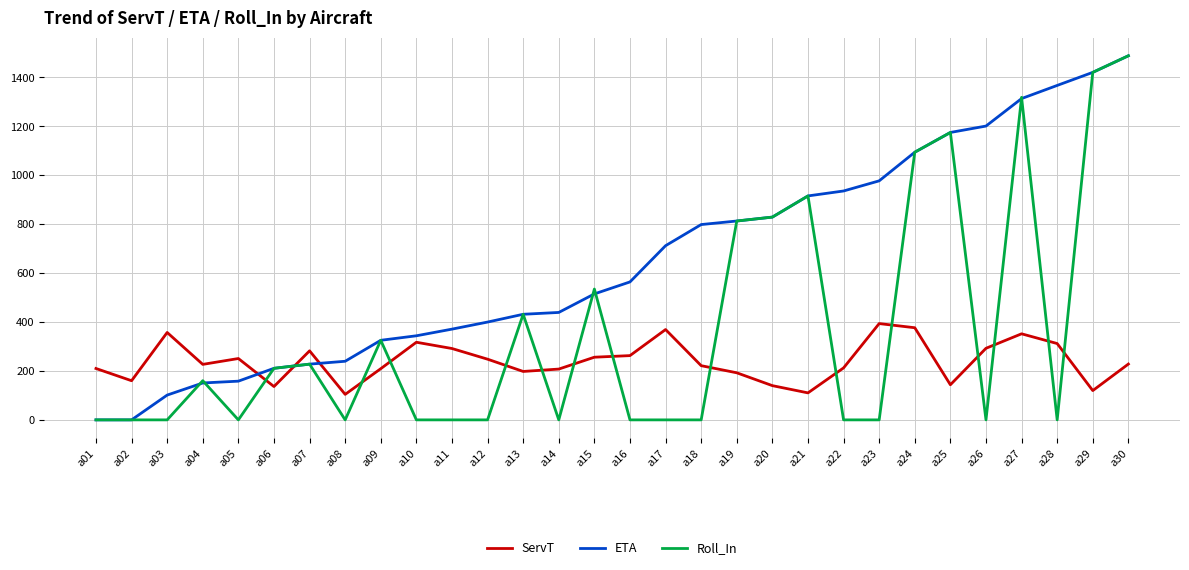

The value of ServT at a30 is 134.1. True or false?

False